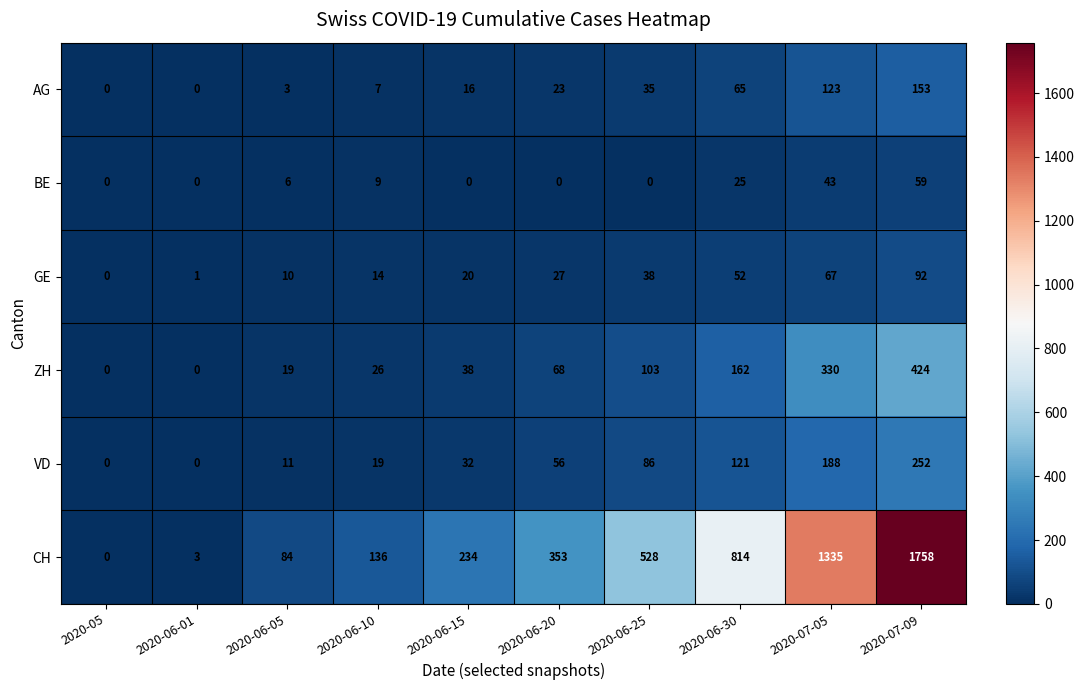

What is the spread (max minus min) of values at 2020-06-01?

3